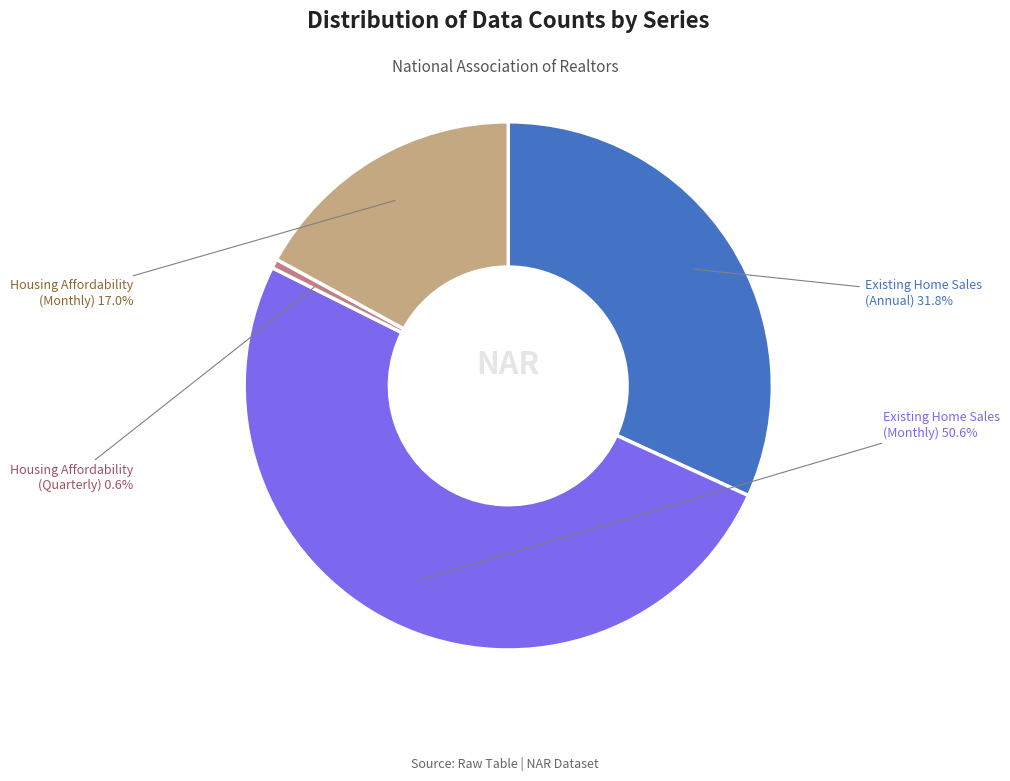

Is there any slice that represents more than half of the pie?

Yes